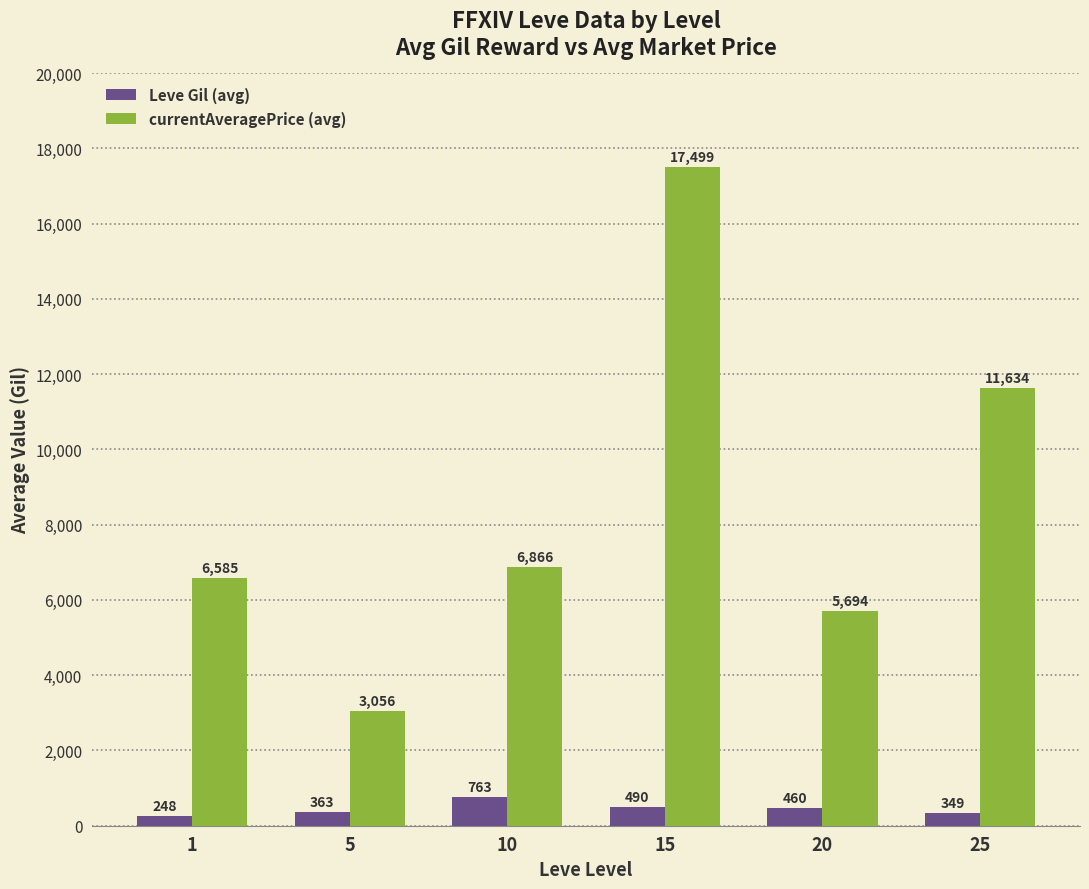

Are the bars grouped side by side (vs. stacked)?

Yes